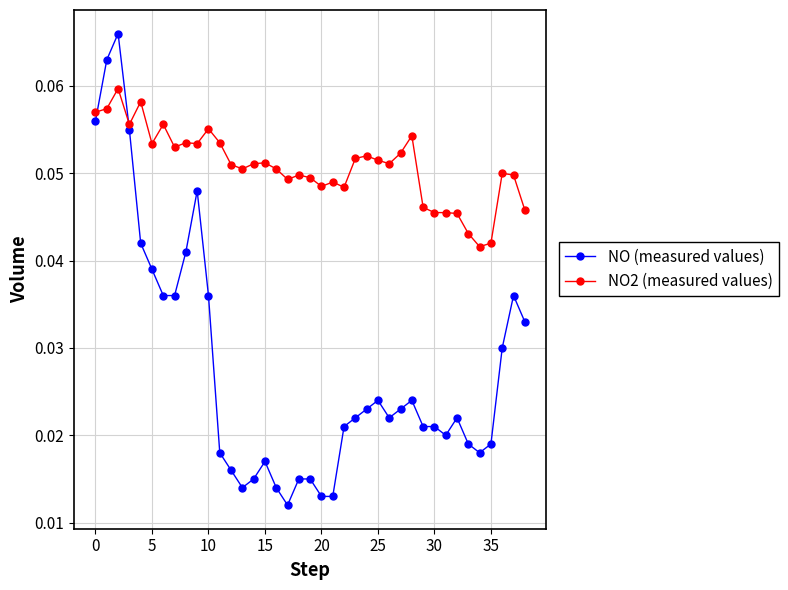

What is the sum of all NO (measured values) values?

1.1